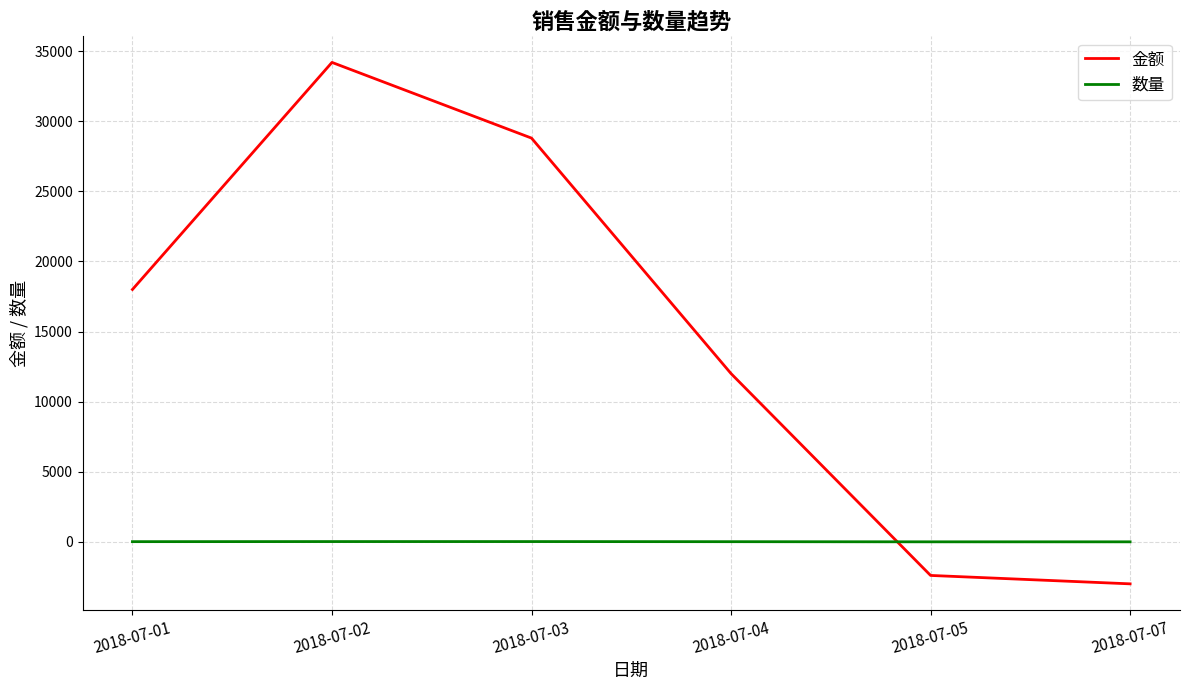

Which series has the largest range (max minus min)?

金额